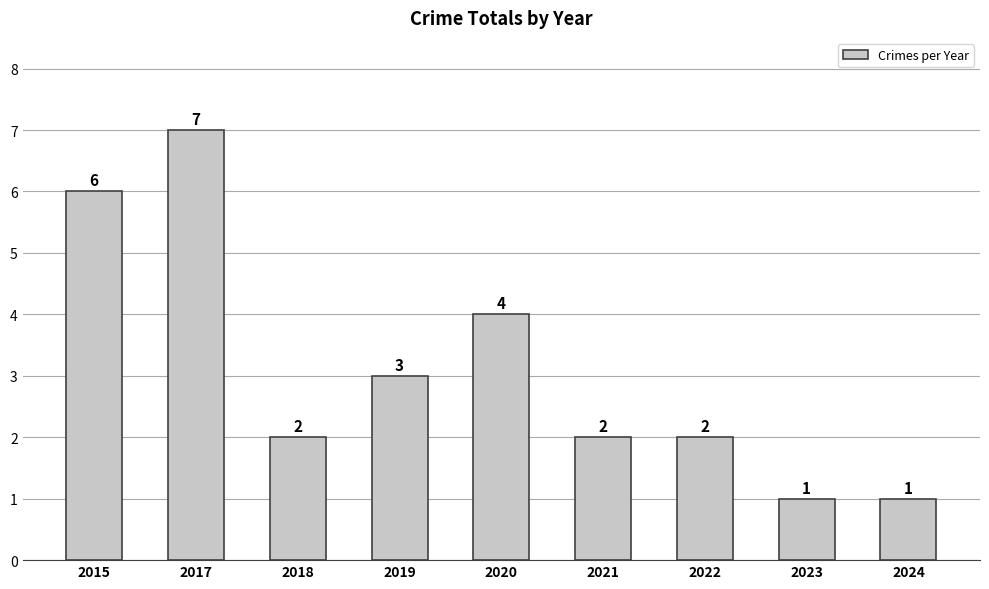

What is the average value?

3